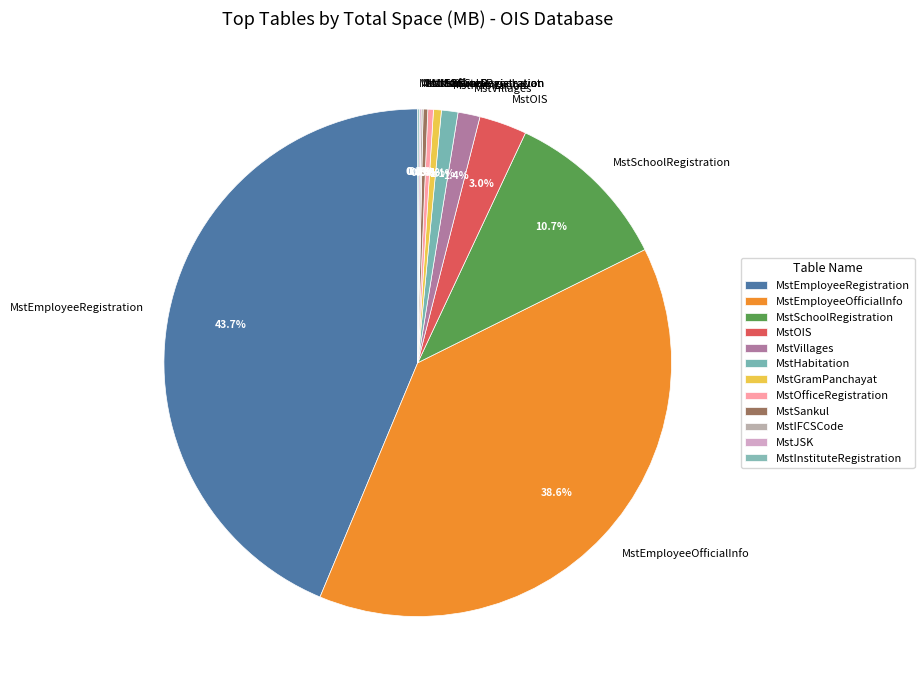

Does MstOfficeRegistration represent more than half of the total?

No